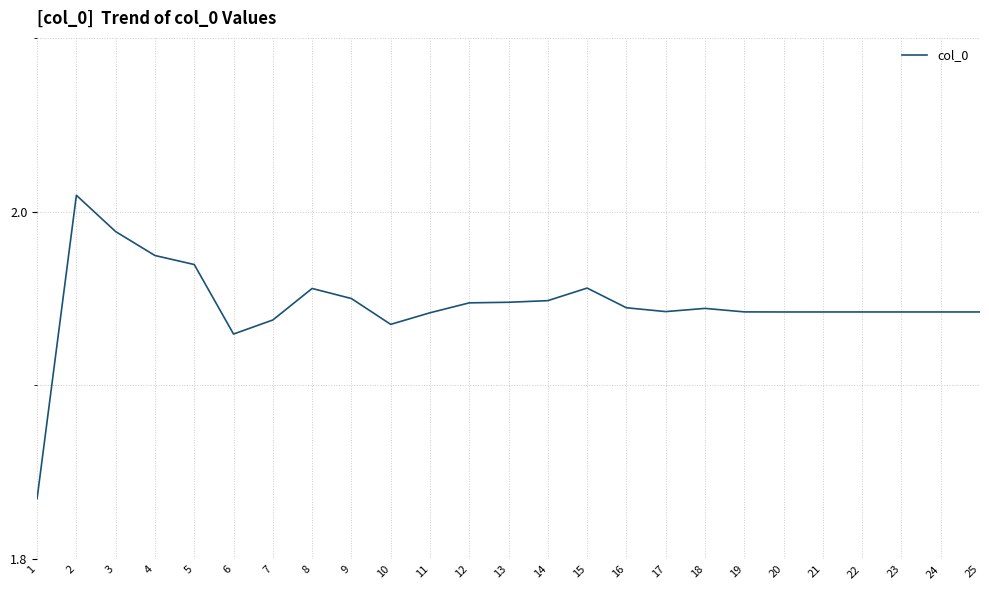

True or false: the data shows 0.9 at 2.

False